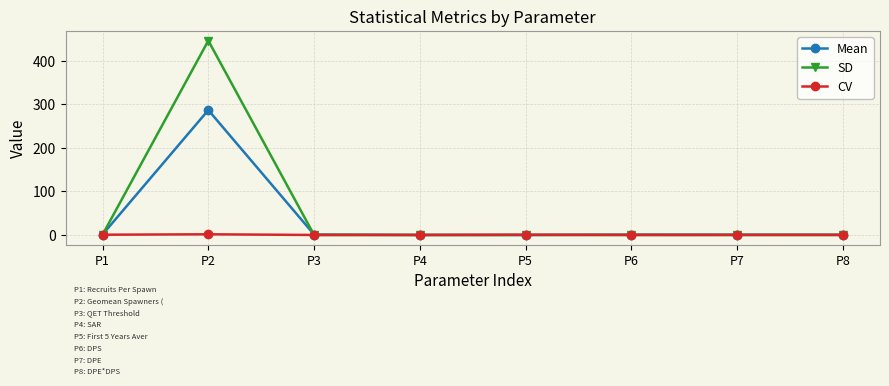

What is the difference between the highest and lowest values at P7?

0.6